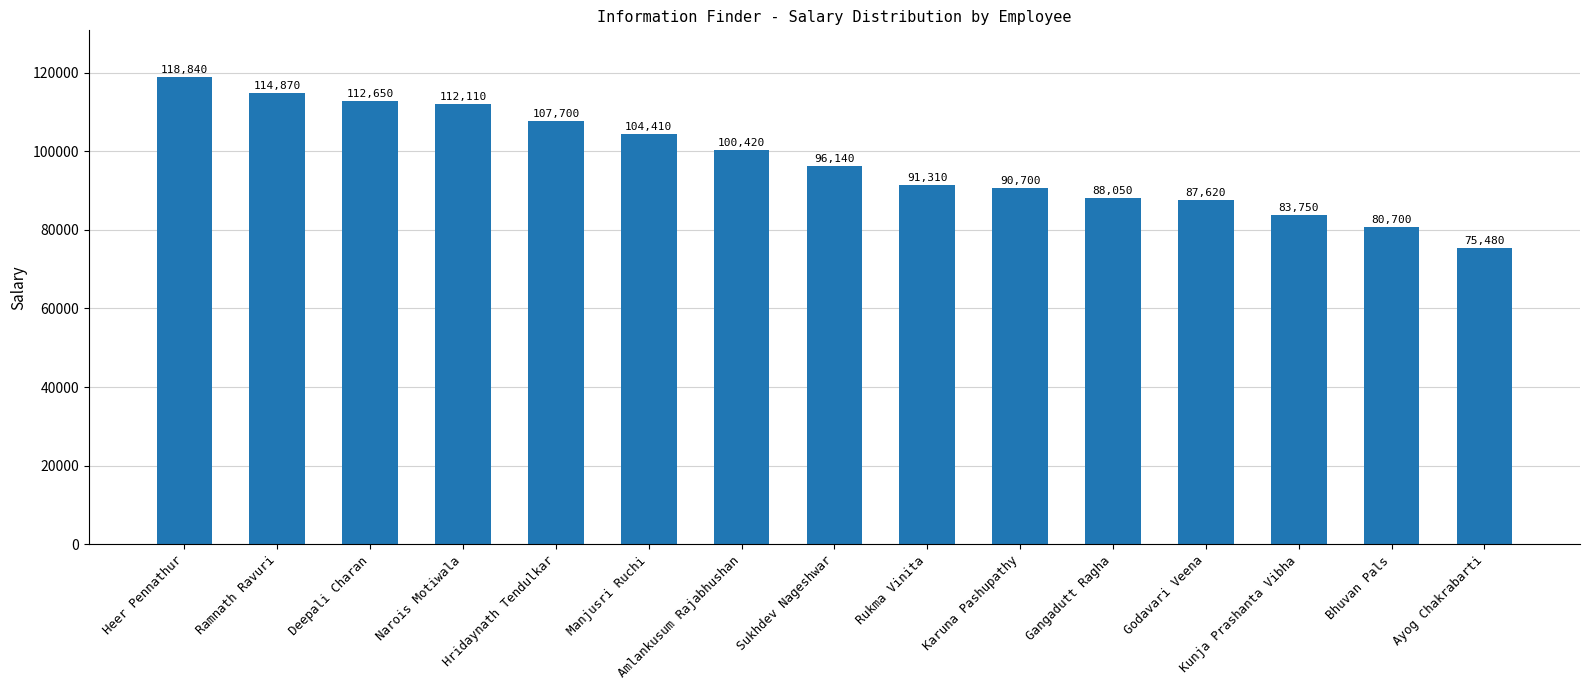

What is the approximate value at Gangadutt Ragha, to the nearest 50?

88050